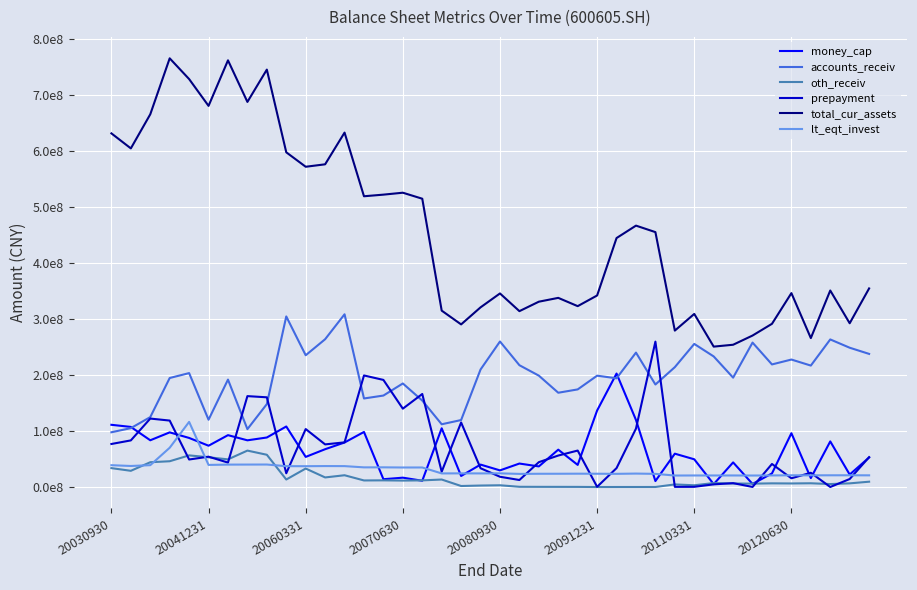

What are all the series names shown in the legend?

money_cap, accounts_receiv, oth_receiv, prepayment, total_cur_assets, lt_eqt_invest